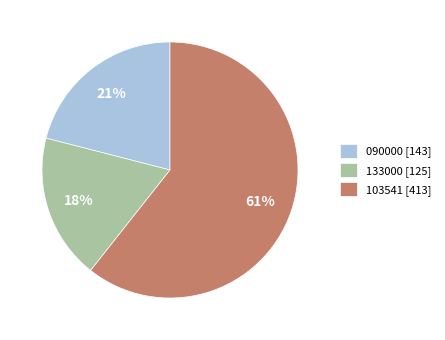

True or false: 090000 accounts for 21% of the total.

True